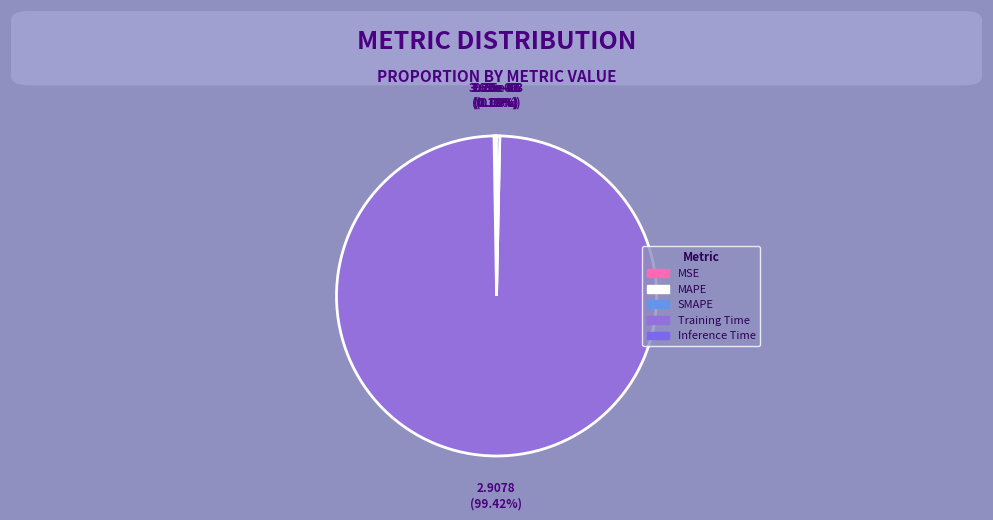

How much of the chart is everything except Training Time?

0.6%